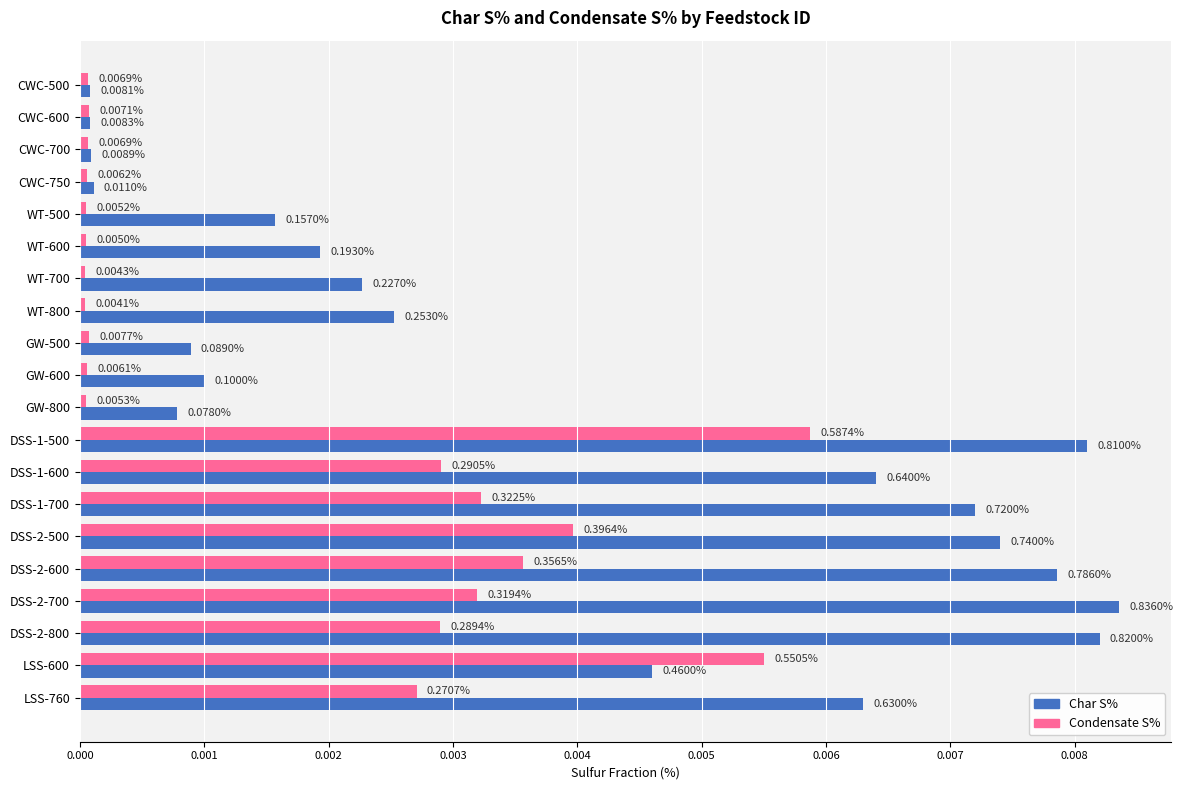

How many bars are there in each group?

2